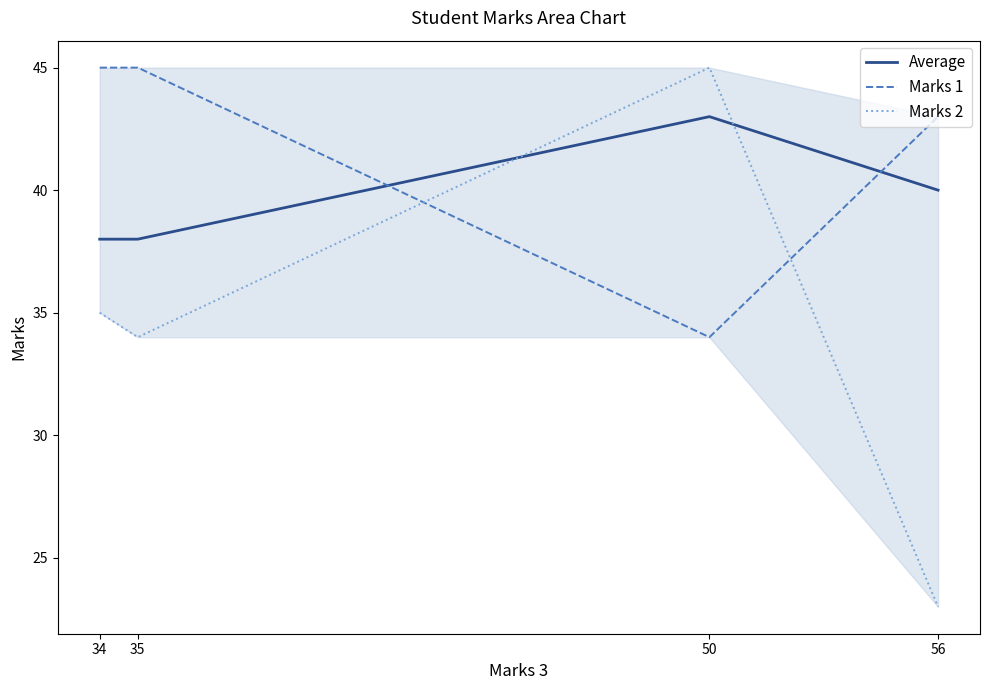

What is the sum of the Average values at 34 and 35?

76